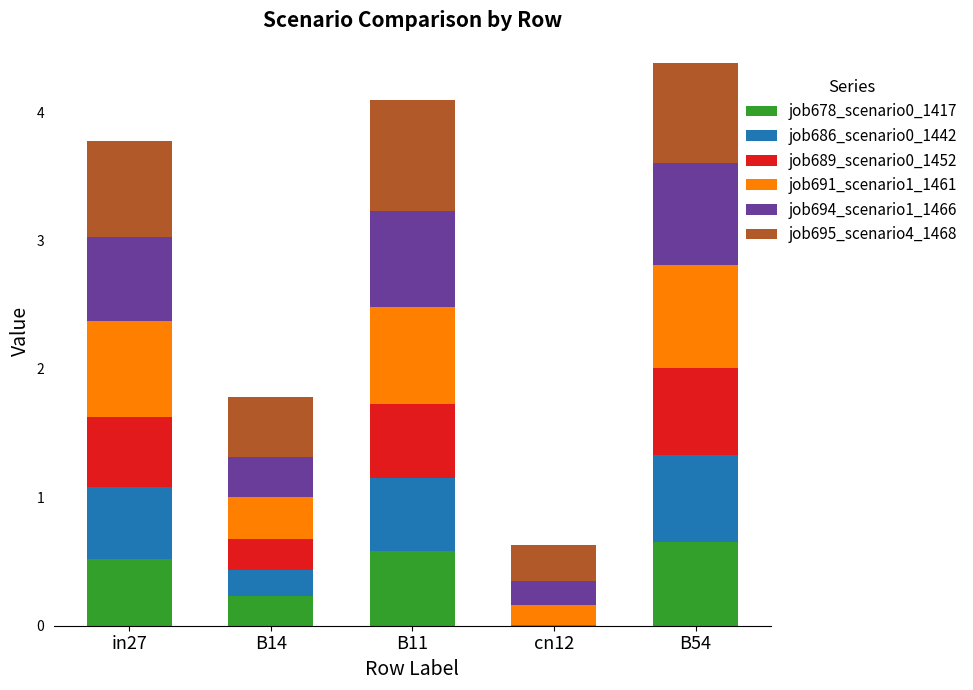

What is the total value across all series at B54?

4.4